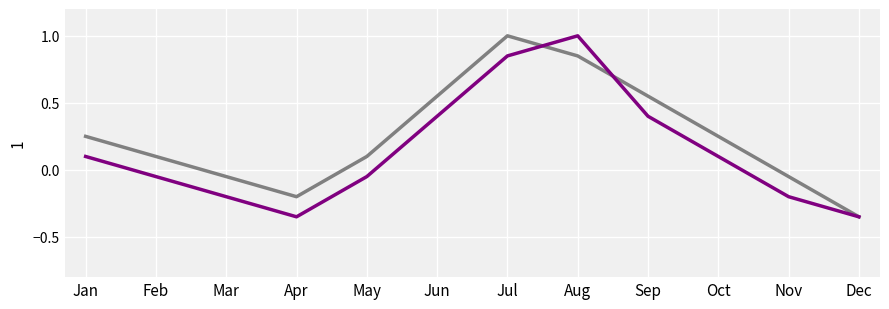

What is the maximum value shown in the chart?

1.0